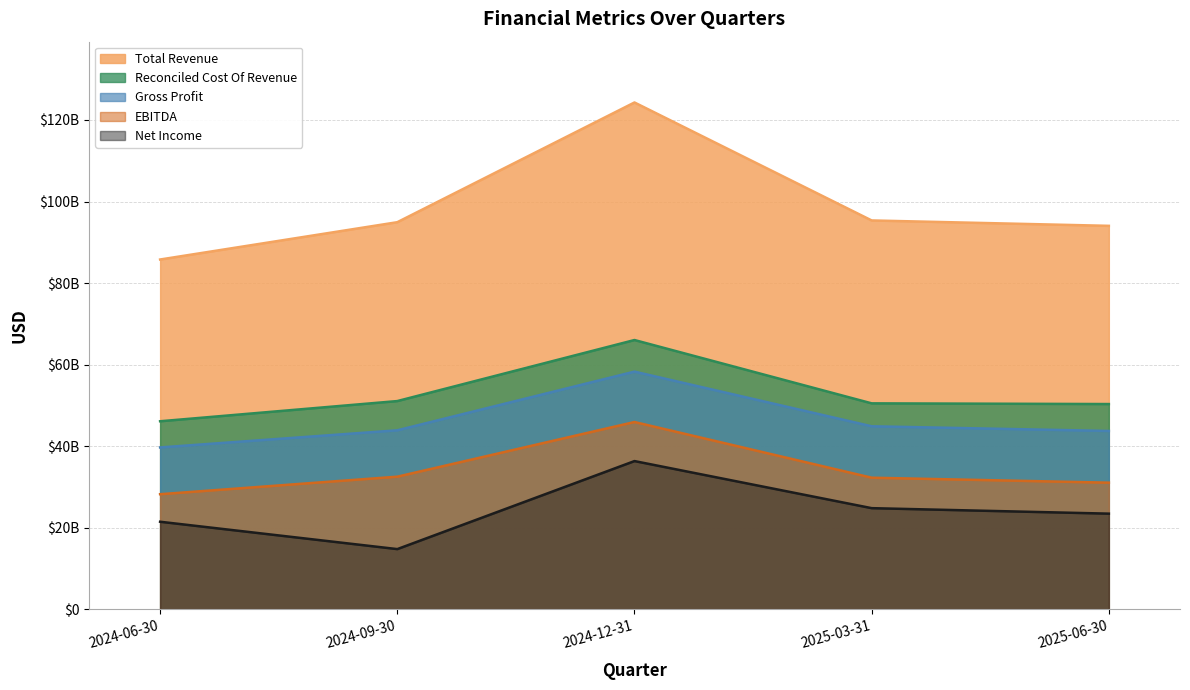

At which label does Reconciled Cost Of Revenue reach its peak?

2024-12-31